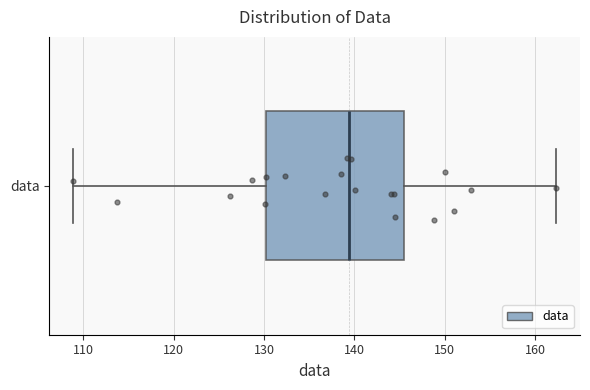

Transcribe this box plot: give where the median line is, the range the box spans, and where the two whiskers end, as read against the x-axis. The values are not printed on the chart, so give them approximately, as read against the axis.

median 139, box 130 to 146, whiskers 109 to 162